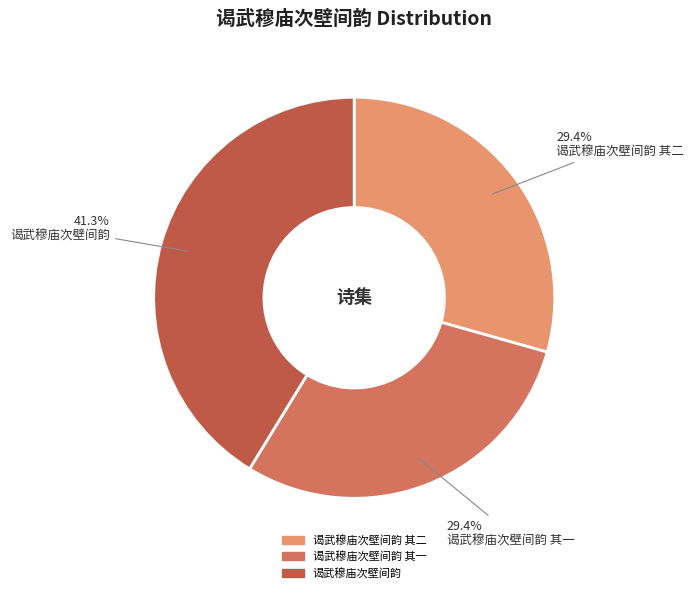

Is there any slice that represents more than half of the pie?

No